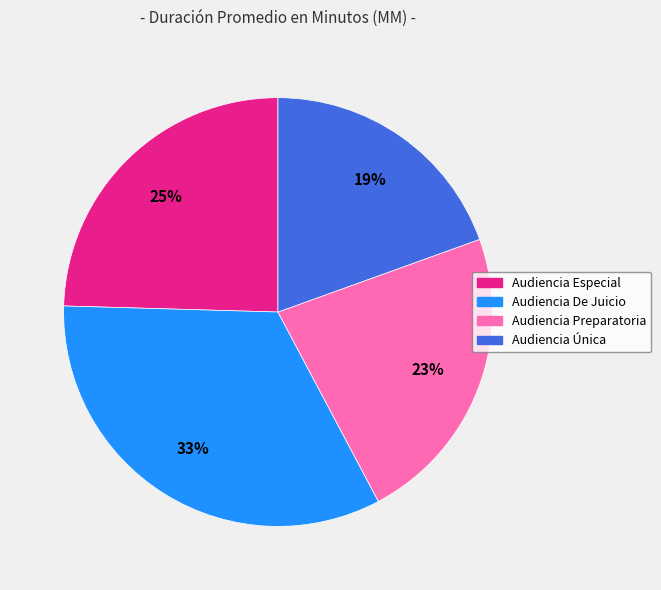

Is it true that Audiencia De Juicio is 33% of the pie?

True